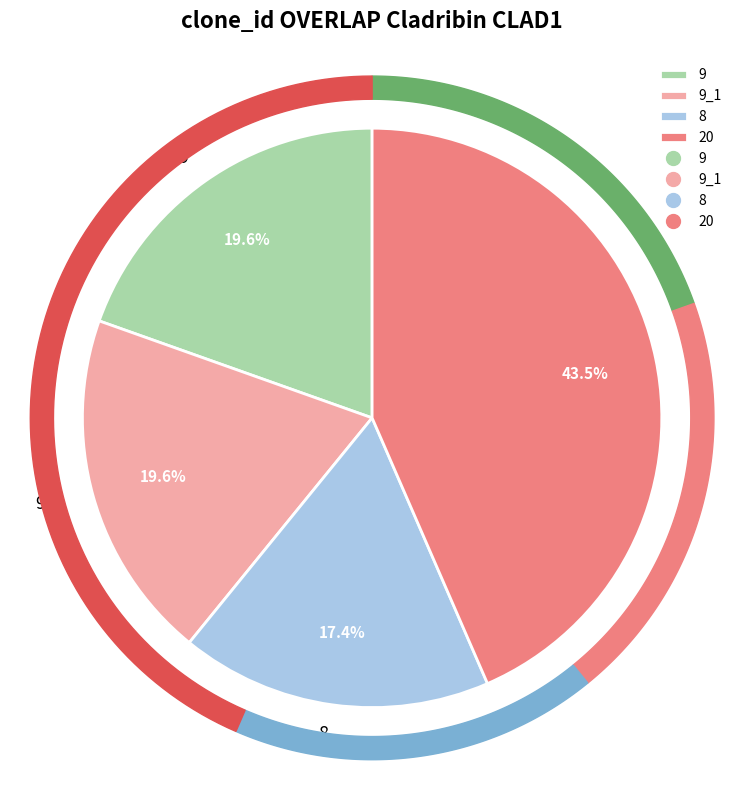

To the nearest percent, what portion does 20 represent?

43%